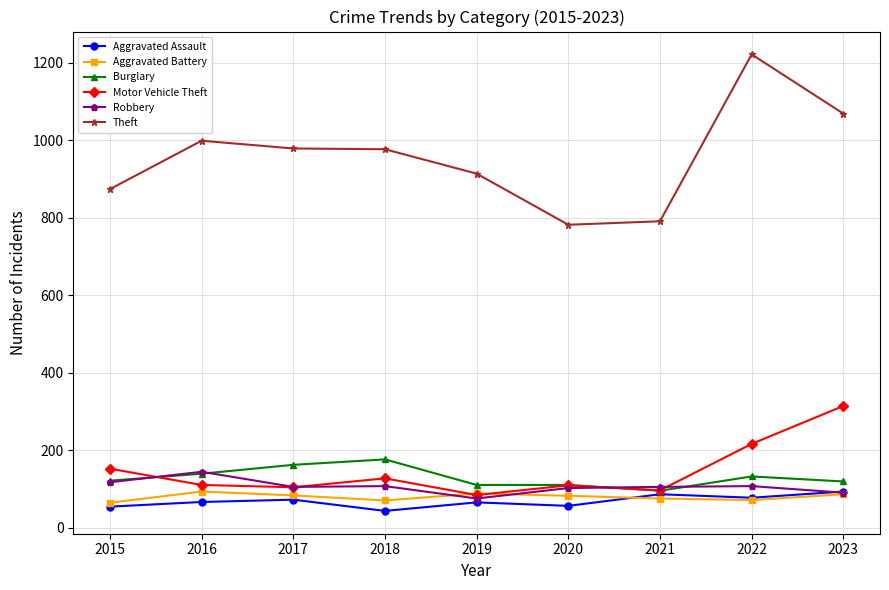

What is the total value across all series at 2016?

1551